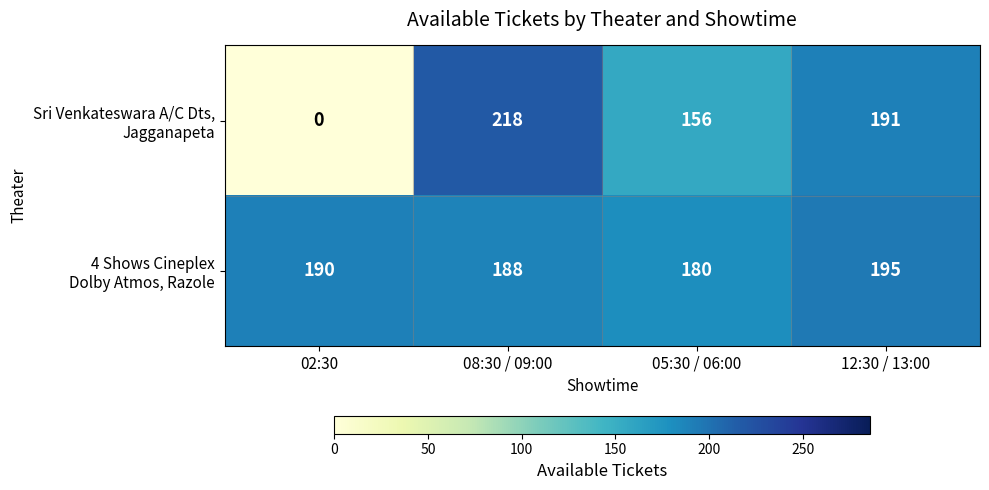

What is the maximum value shown in the chart?

218